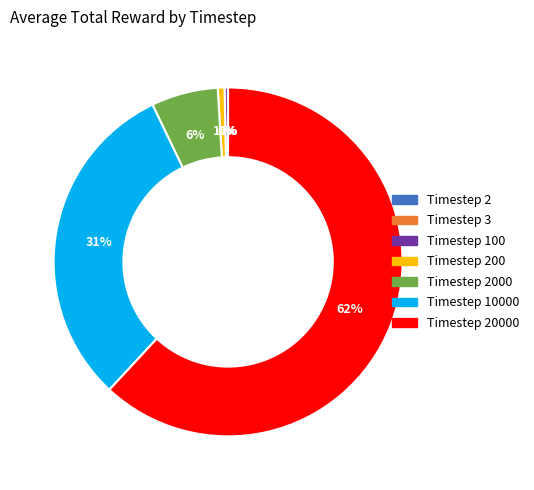

Does any single category account for the majority?

Yes